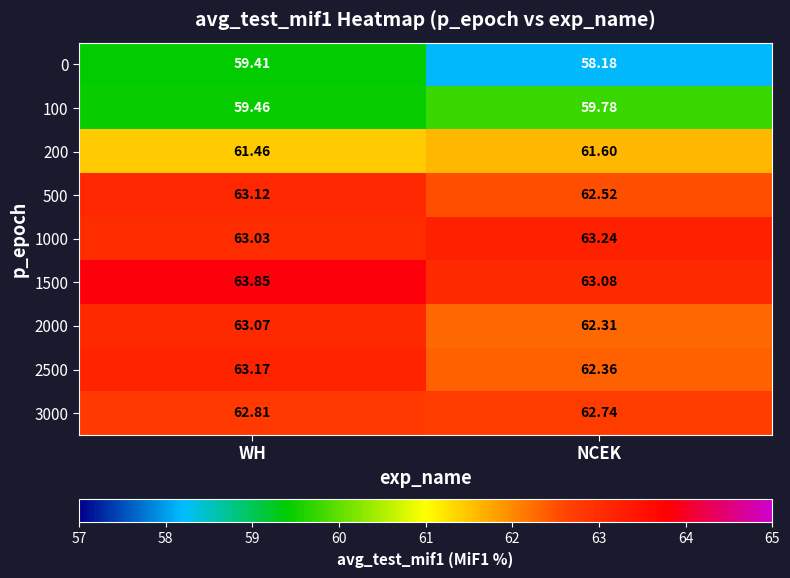

What is the total value across all series at NCEK?

555.8